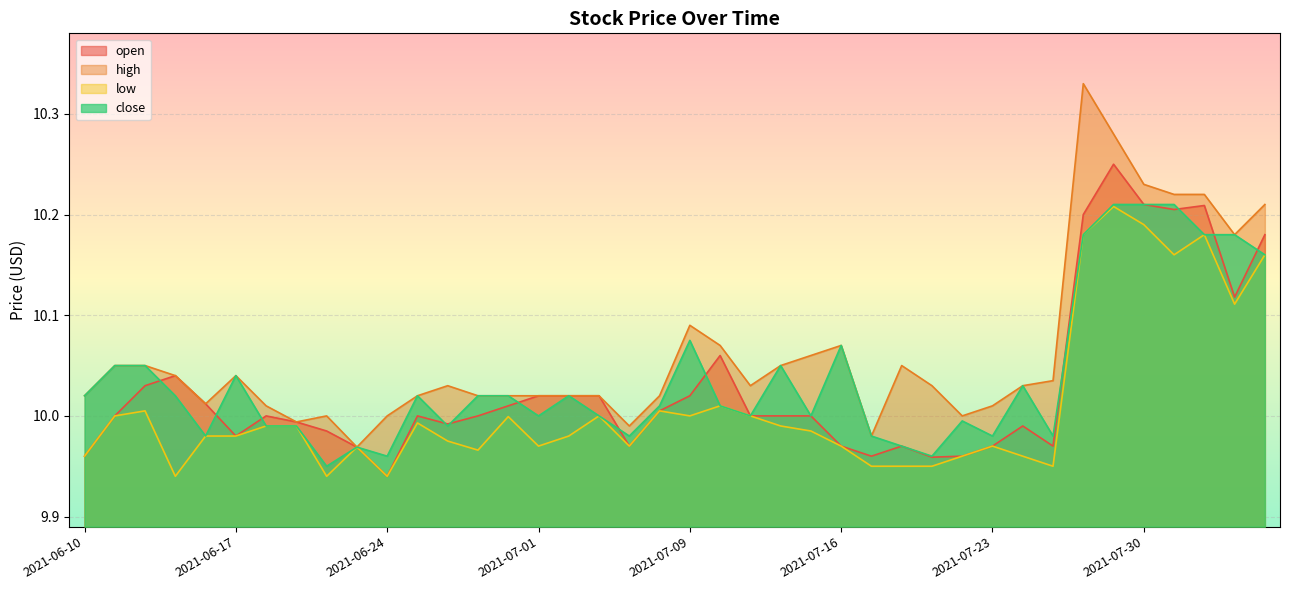

Is it true that open equals 6.7 at 2021-06-15?

False